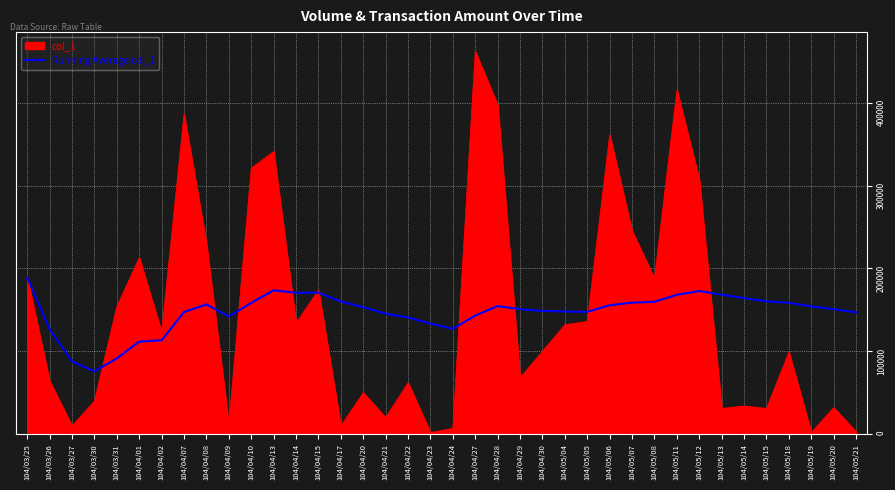

The value of Running Average col_1 at 104/05/04 is 148040.0. True or false?

True